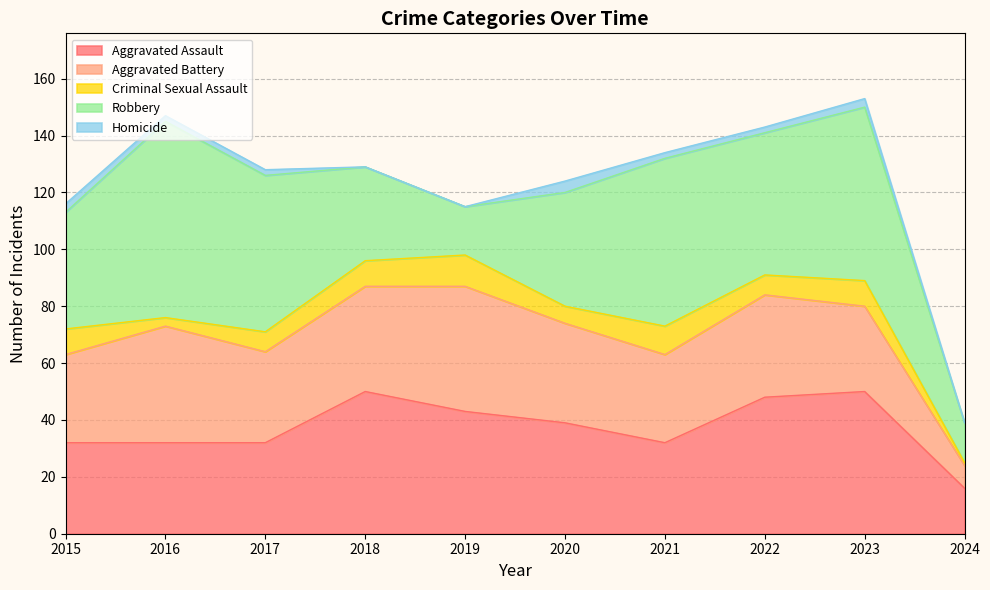

Does the chart display data point markers on the line(s)?

No